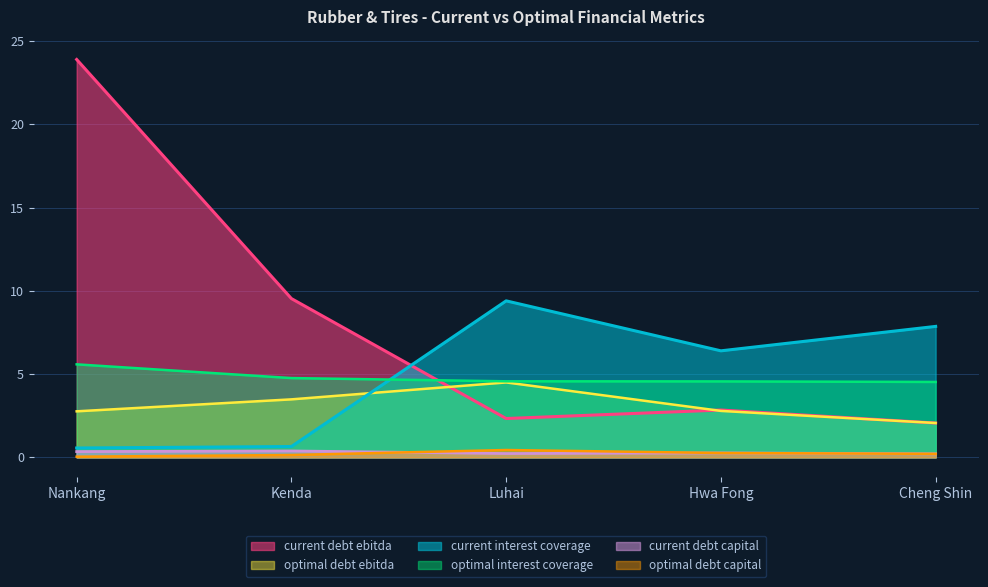

What is the difference between the maximum and minimum values in the current_debt_ebitda series?

21.8